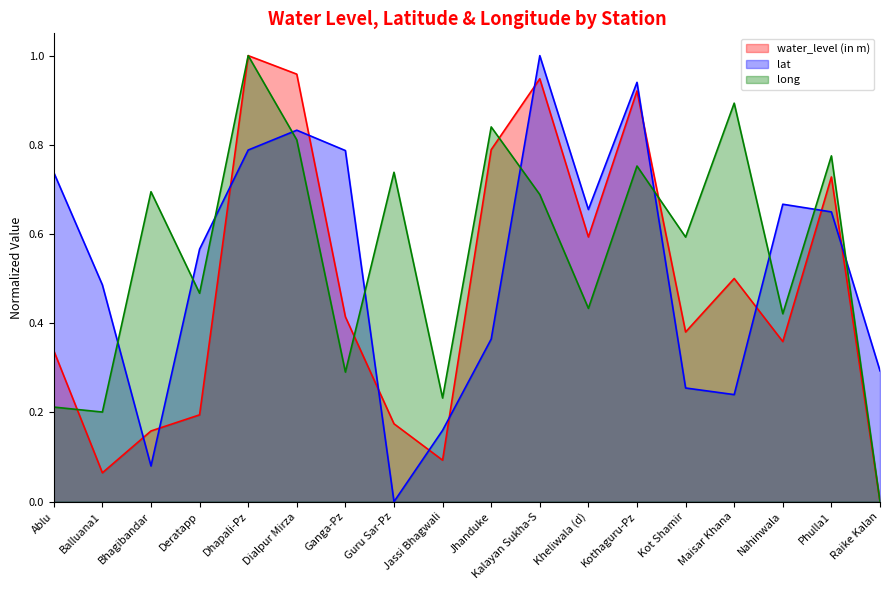

Read the lat value at Bhagibandar.

0.1